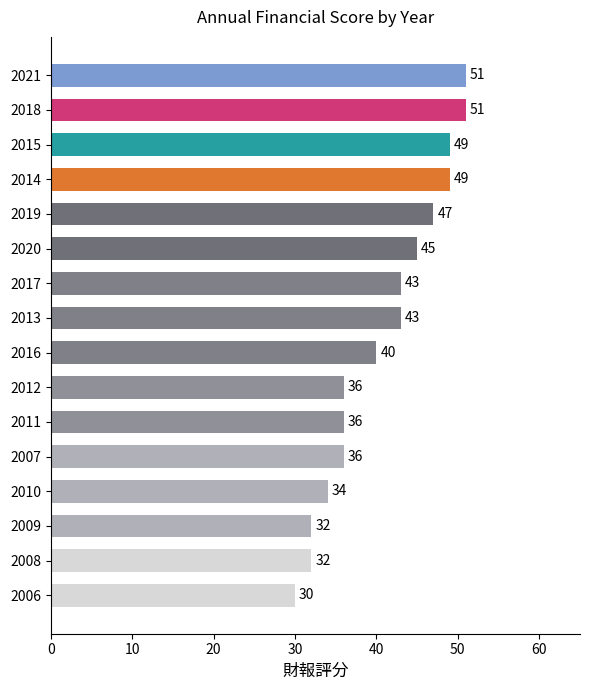

How many values are below 43?

8